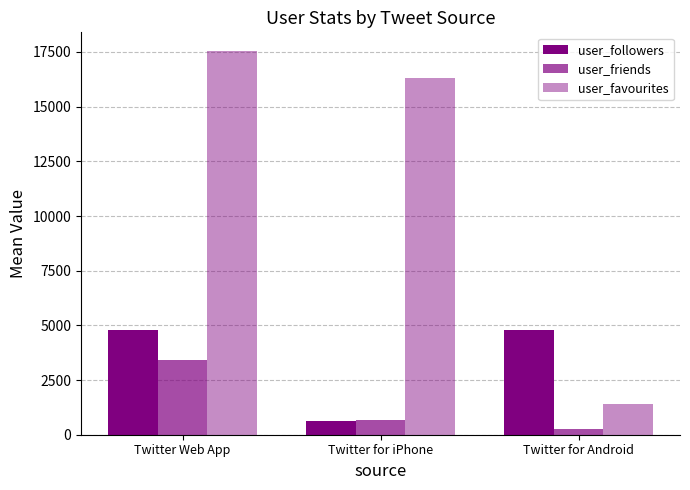

What is the value of the user_followers bar at the 1st from the left?

4767.8